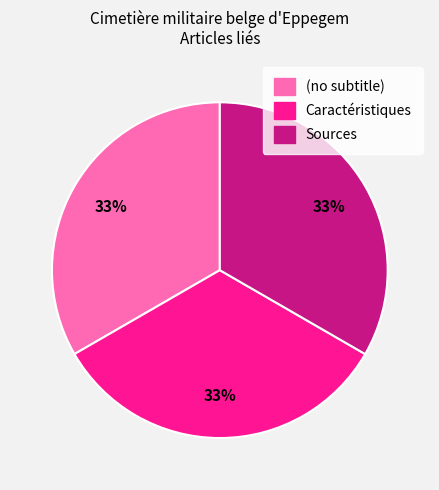

Is it true that (no subtitle) is 33% of the pie?

True